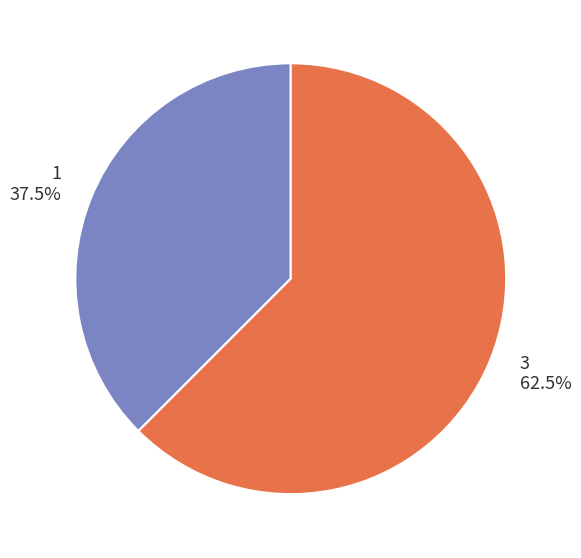

To the nearest percent, what is the combined percentage of 3 and 1?

100%